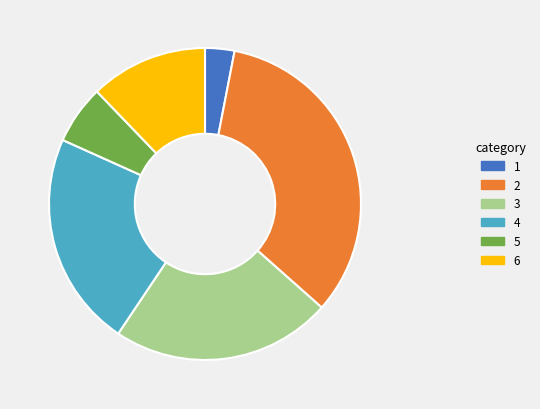

Does any single category account for the majority?

No